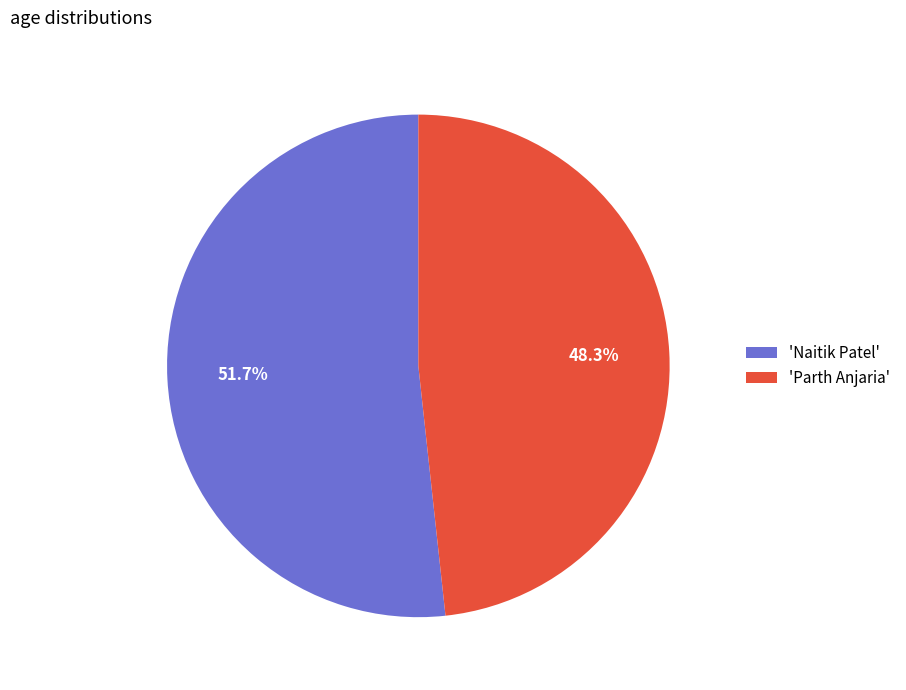

How many segments does this pie chart have?

2